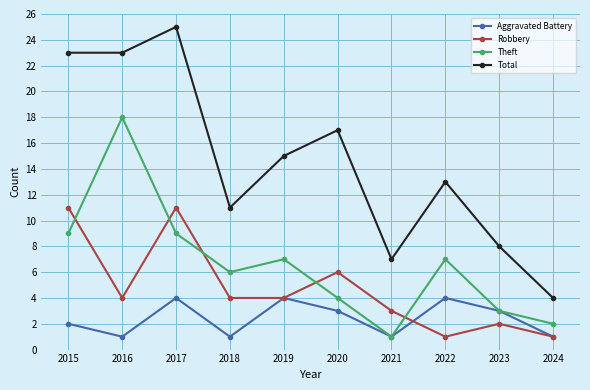

At which label does Theft first exceed 7?

2015